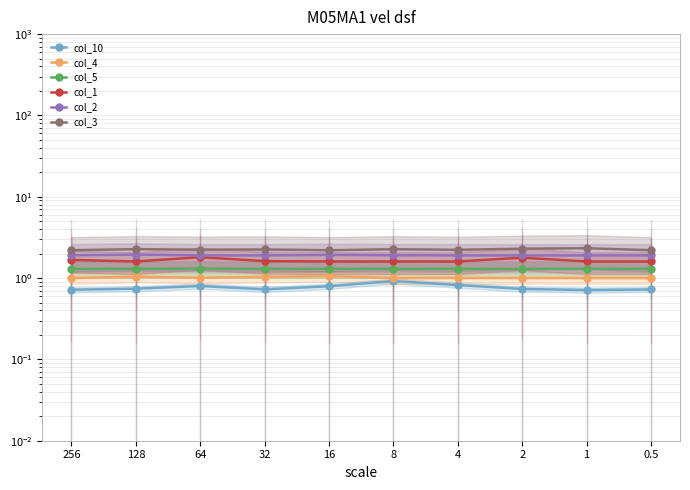

True or false: col_5 has more than 1 interior local peaks.

False